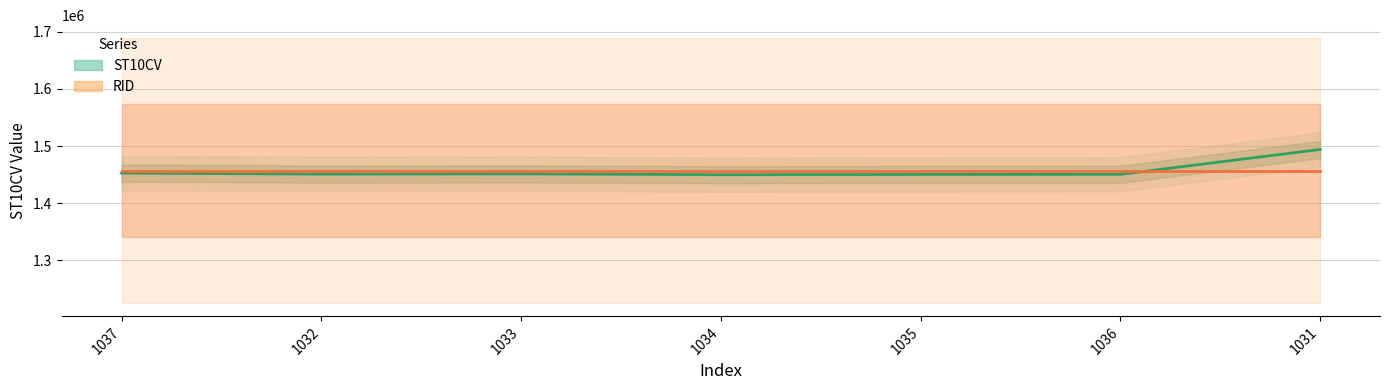

Which category has the lowest value in the ST10CV series?

1034